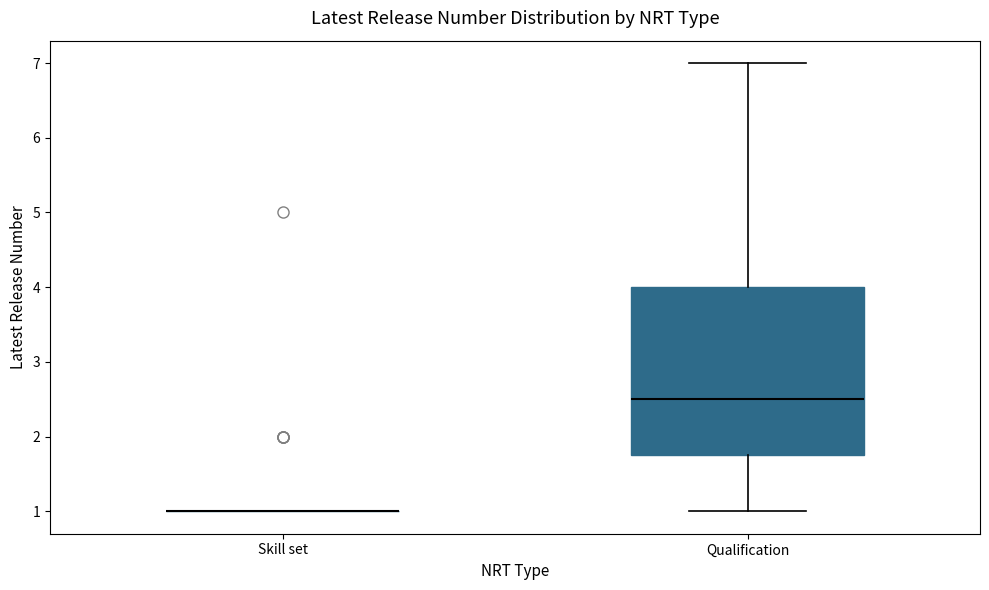

Which box is the tallest, from its lower edge to its upper edge?

Qualification